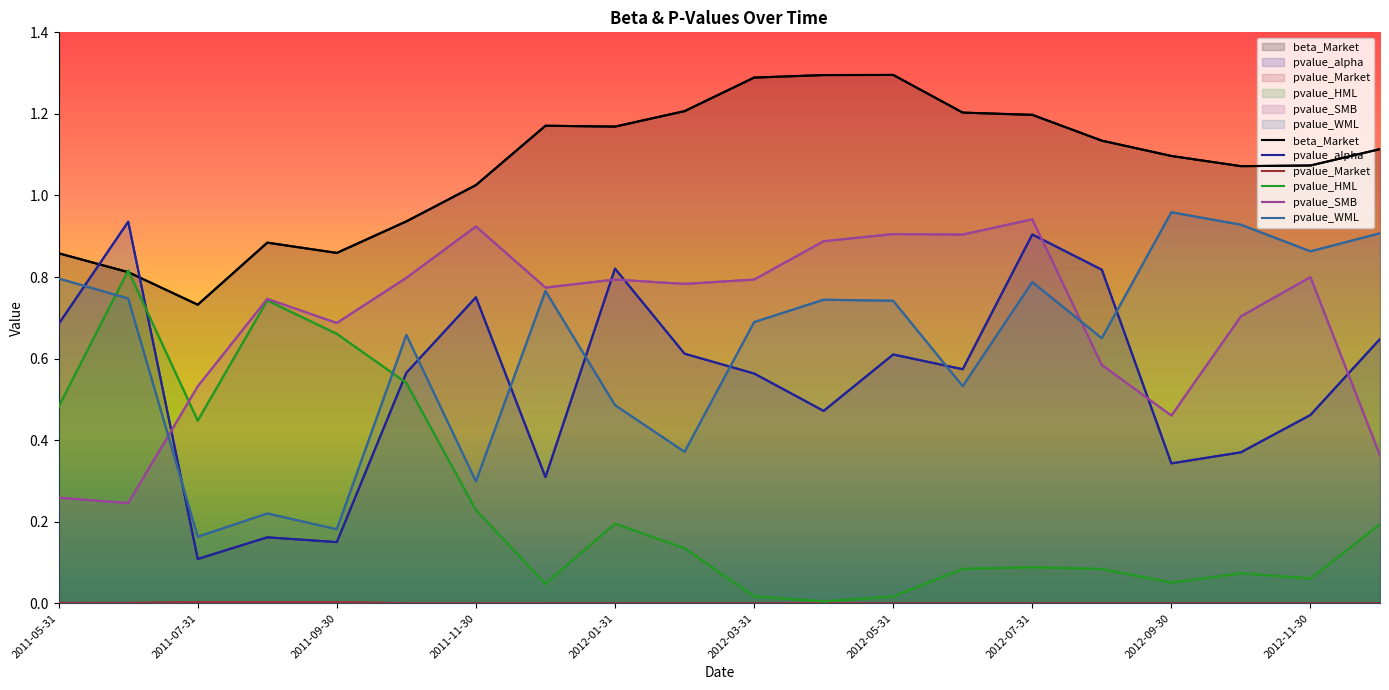

How many data points in beta_Market are less than 1?

6